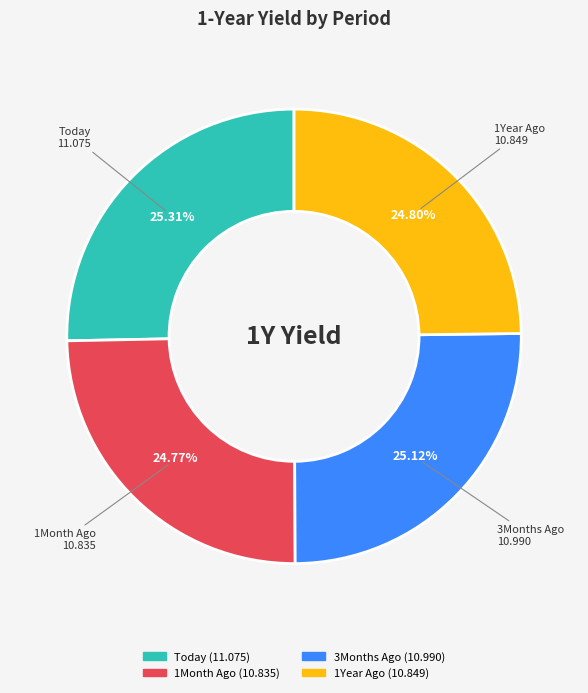

What is the total percentage of 1Year Ago and 3Months Ago?

49.9%